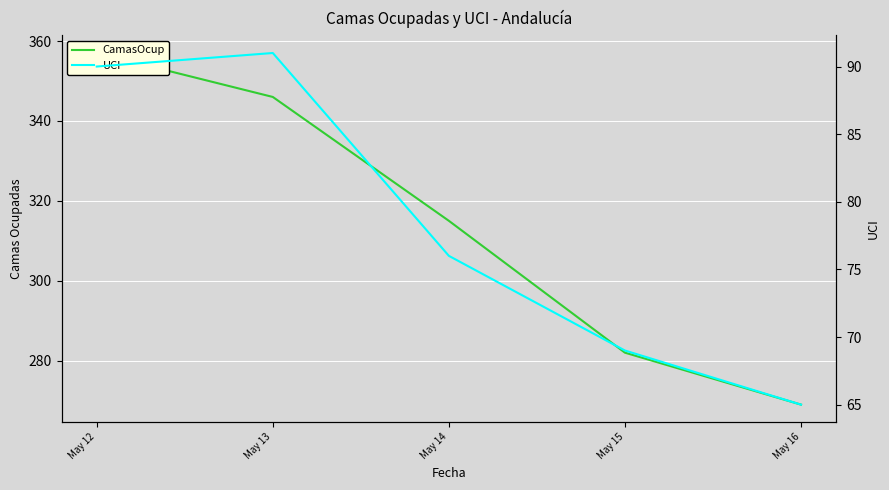

List the labels in order of CamasOcup value, smallest first.

May 16, May 15, May 14, May 13, May 12